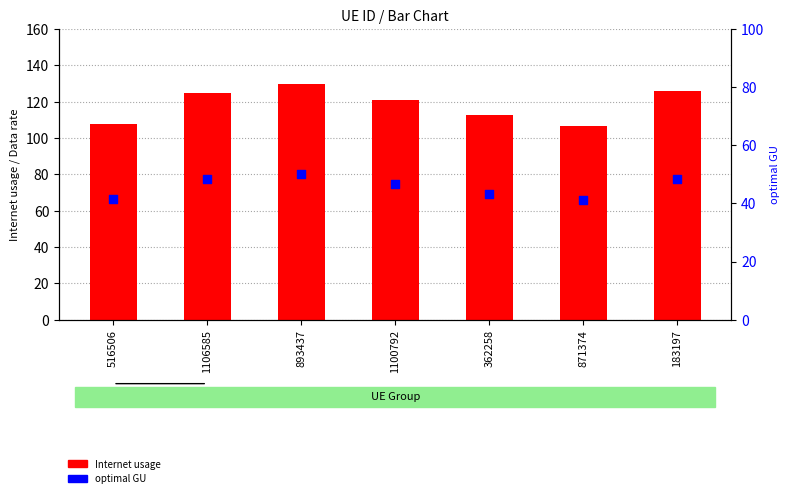

Which series reaches the minimum Y coordinate?

optimal GU